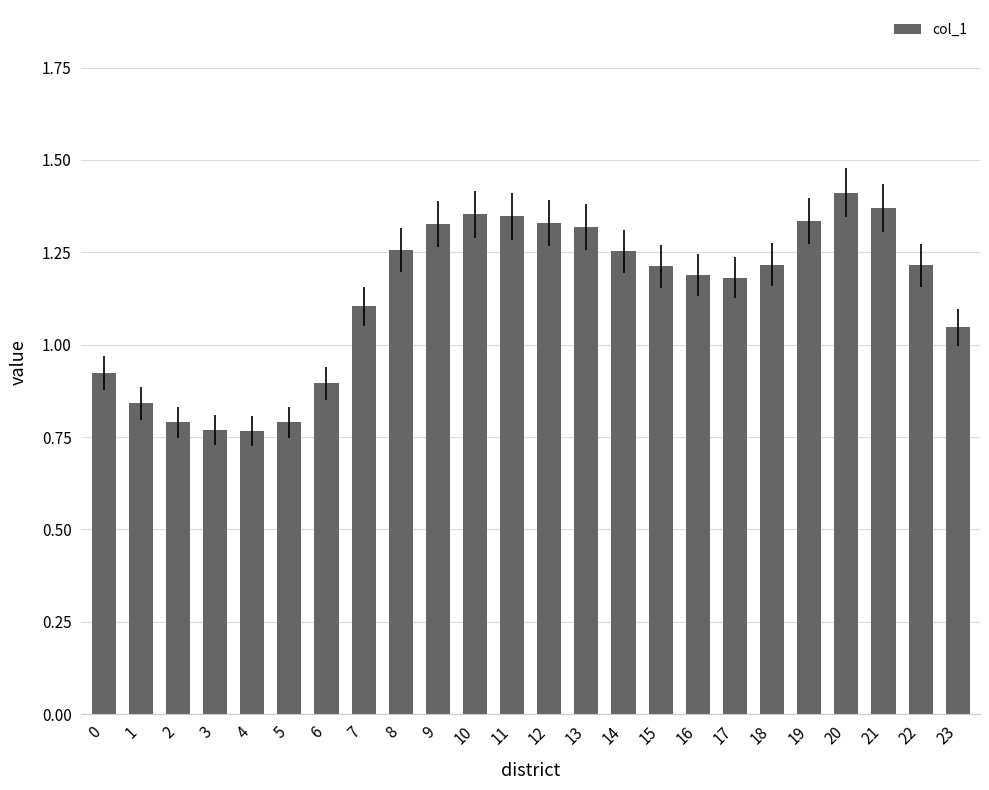

Which label corresponds to the largest value in the chart?

20